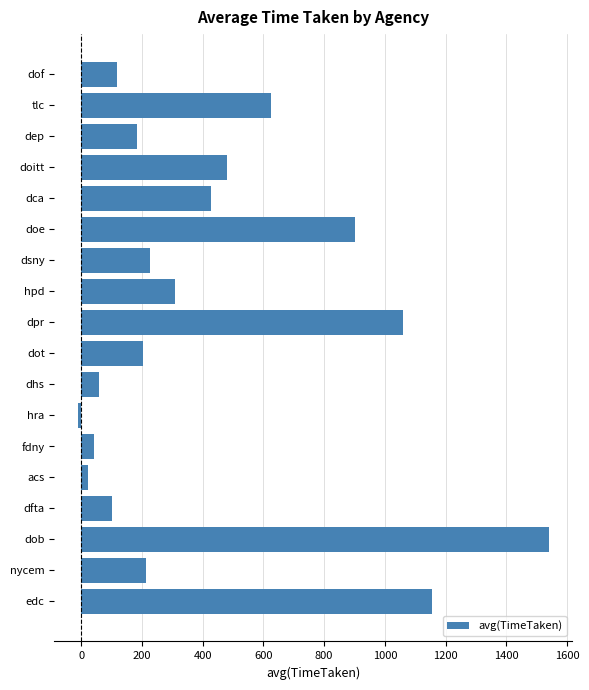

Reading bottom to top, what are all the values shown in this chart?

1155.3	212.3	1539.2	100.6	22.8	42.4	-10.3	60.0	203.8	1058.7	307.7	225.6	900.1	428.4	479.6	182.8	625.8	119.2